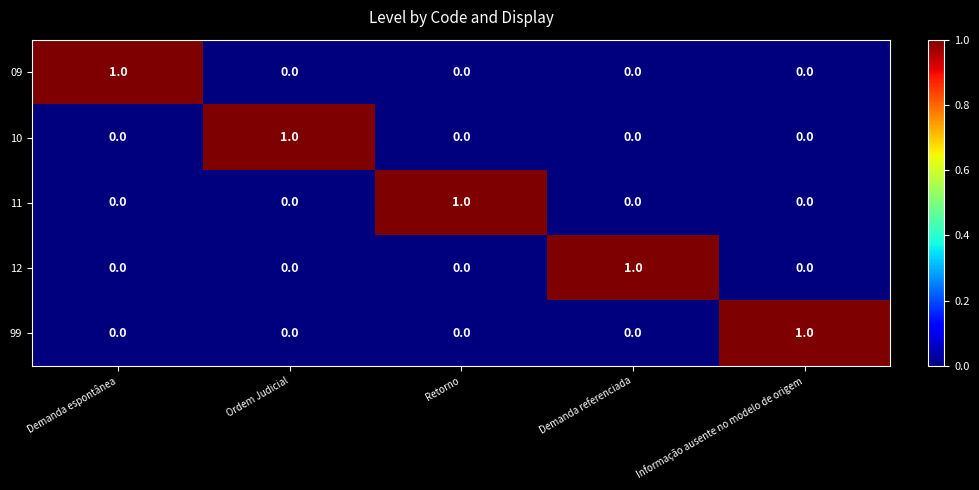

The value of 10 at Retorno is 0. True or false?

True